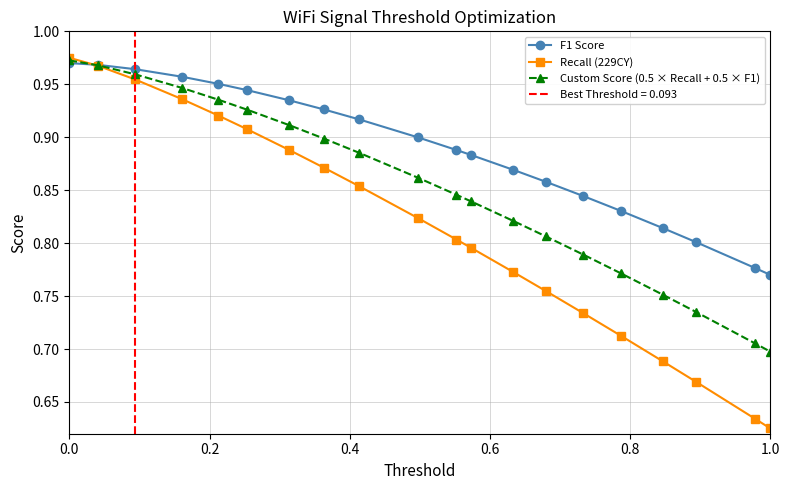

How many data points does each series have?

20